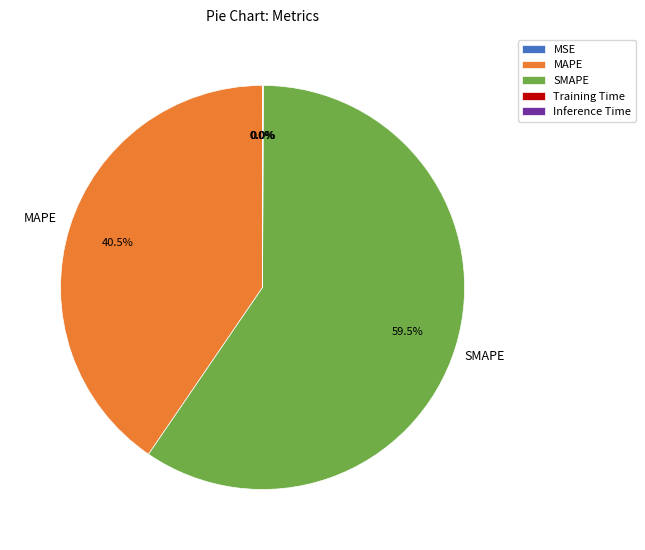

Which slice represents more than half of the pie?

SMAPE